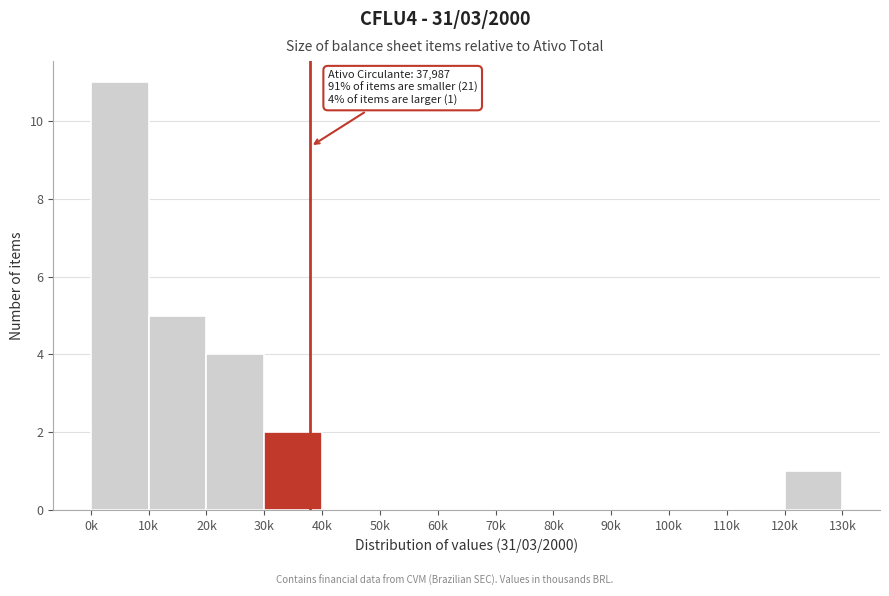

Reading left to right, list all the values displayed in this chart.

0k=11	10k=5	20k=4	30k=2	40k=0	50k=0	60k=0	70k=0	80k=0	90k=0	100k=0	110k=0	120k=1